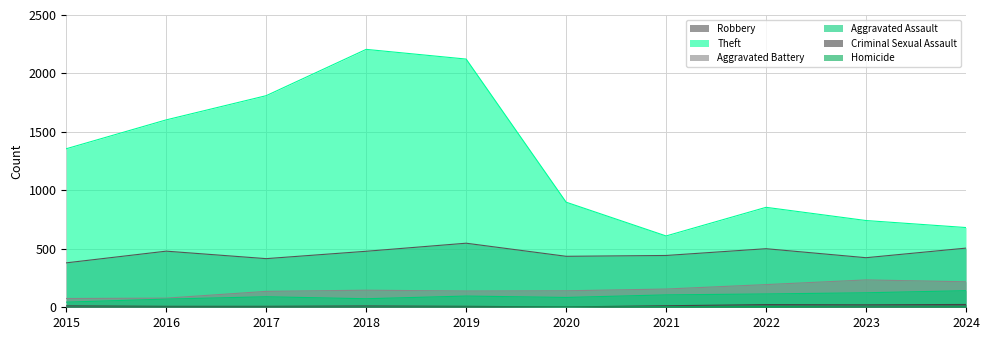

List the series in order of their peak value, lowest first.

Homicide, Criminal Sexual Assault, Aggravated Assault, Aggravated Battery, Robbery, Theft